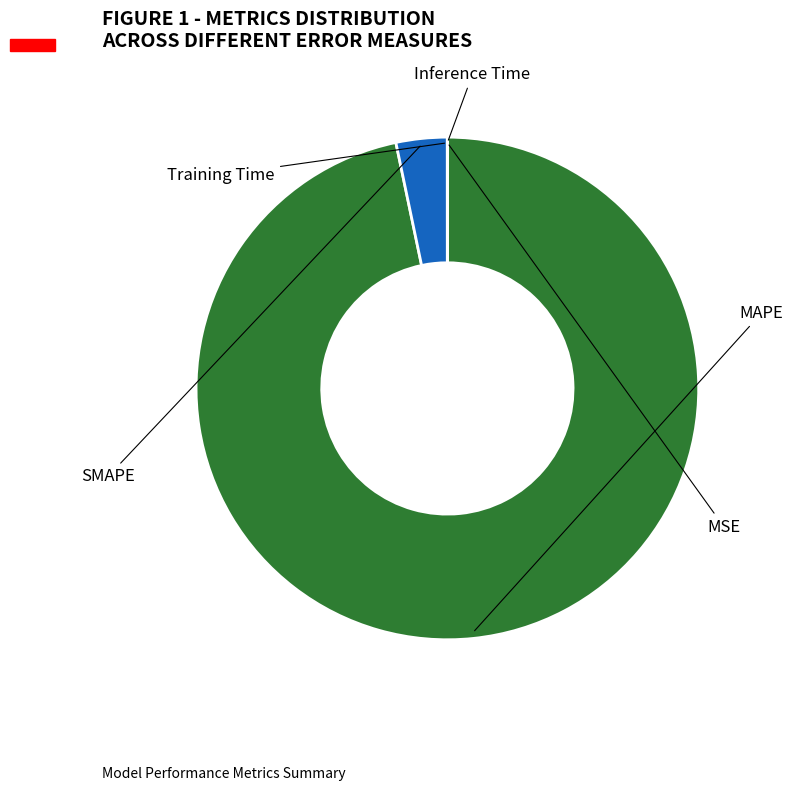

Is there a majority slice in this chart?

Yes